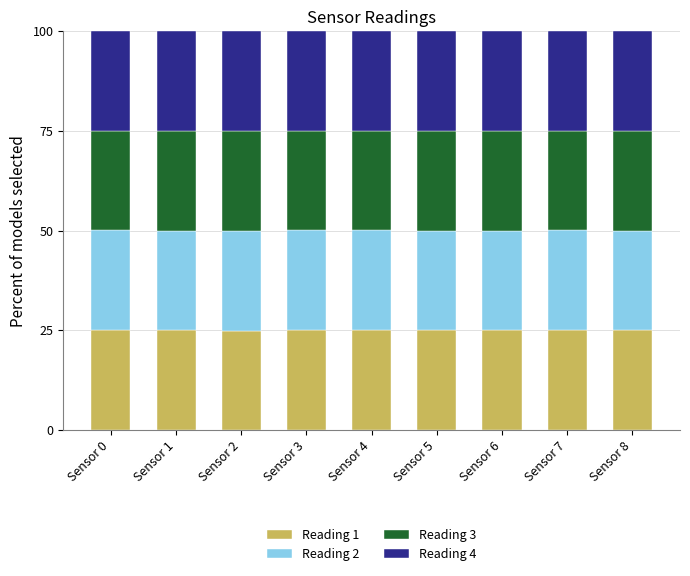

What is the total value across all series at Sensor 6?

100.0